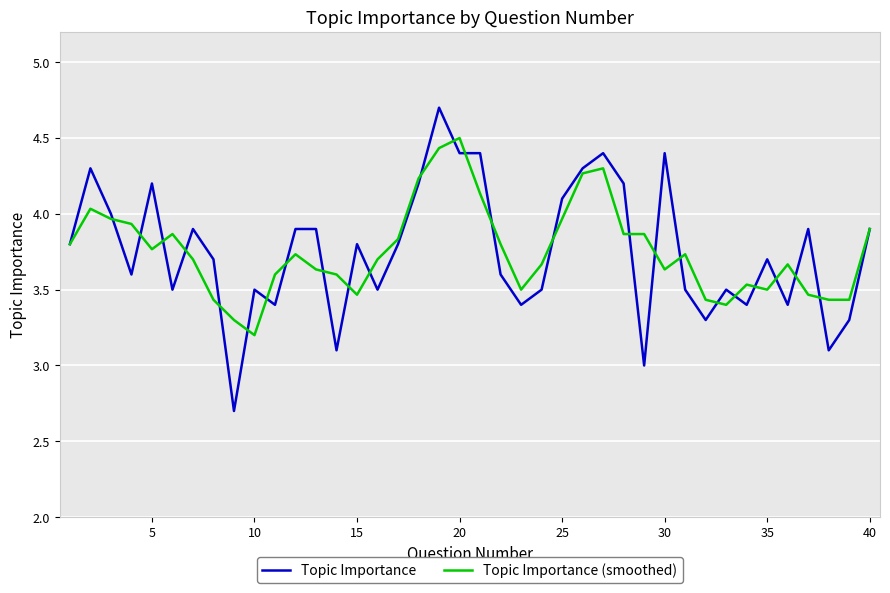

Which series has the widest spread of values?

Topic Importance